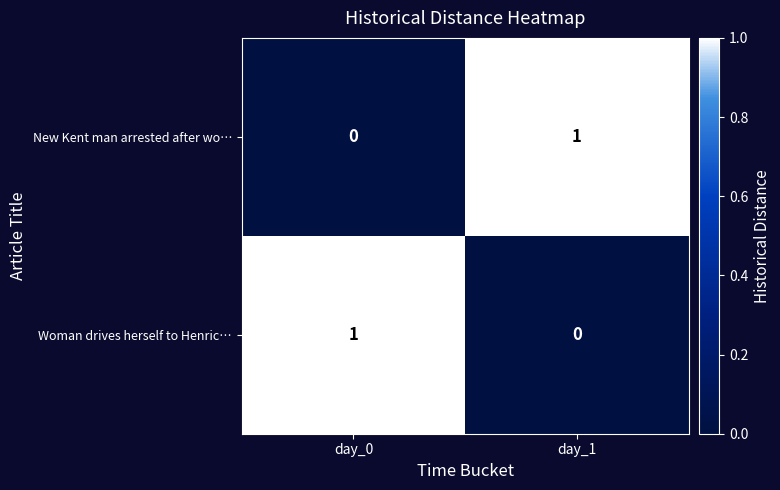

Count the number of categories in the chart.

2